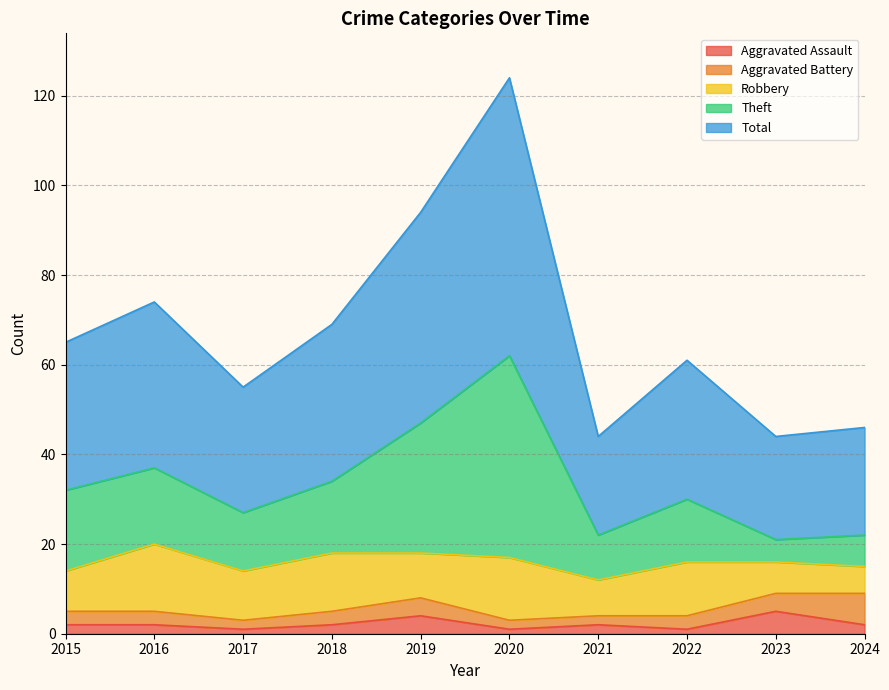

Rank the categories by Aggravated Assault value from highest to lowest.

2023, 2019, 2015, 2016, 2018, 2021, 2024, 2017, 2020, 2022